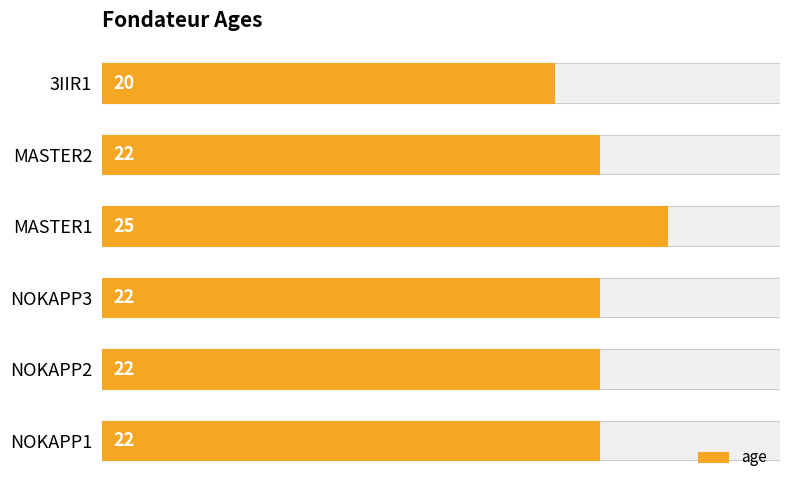

True or false: the data shows 35 at MASTER1.

False